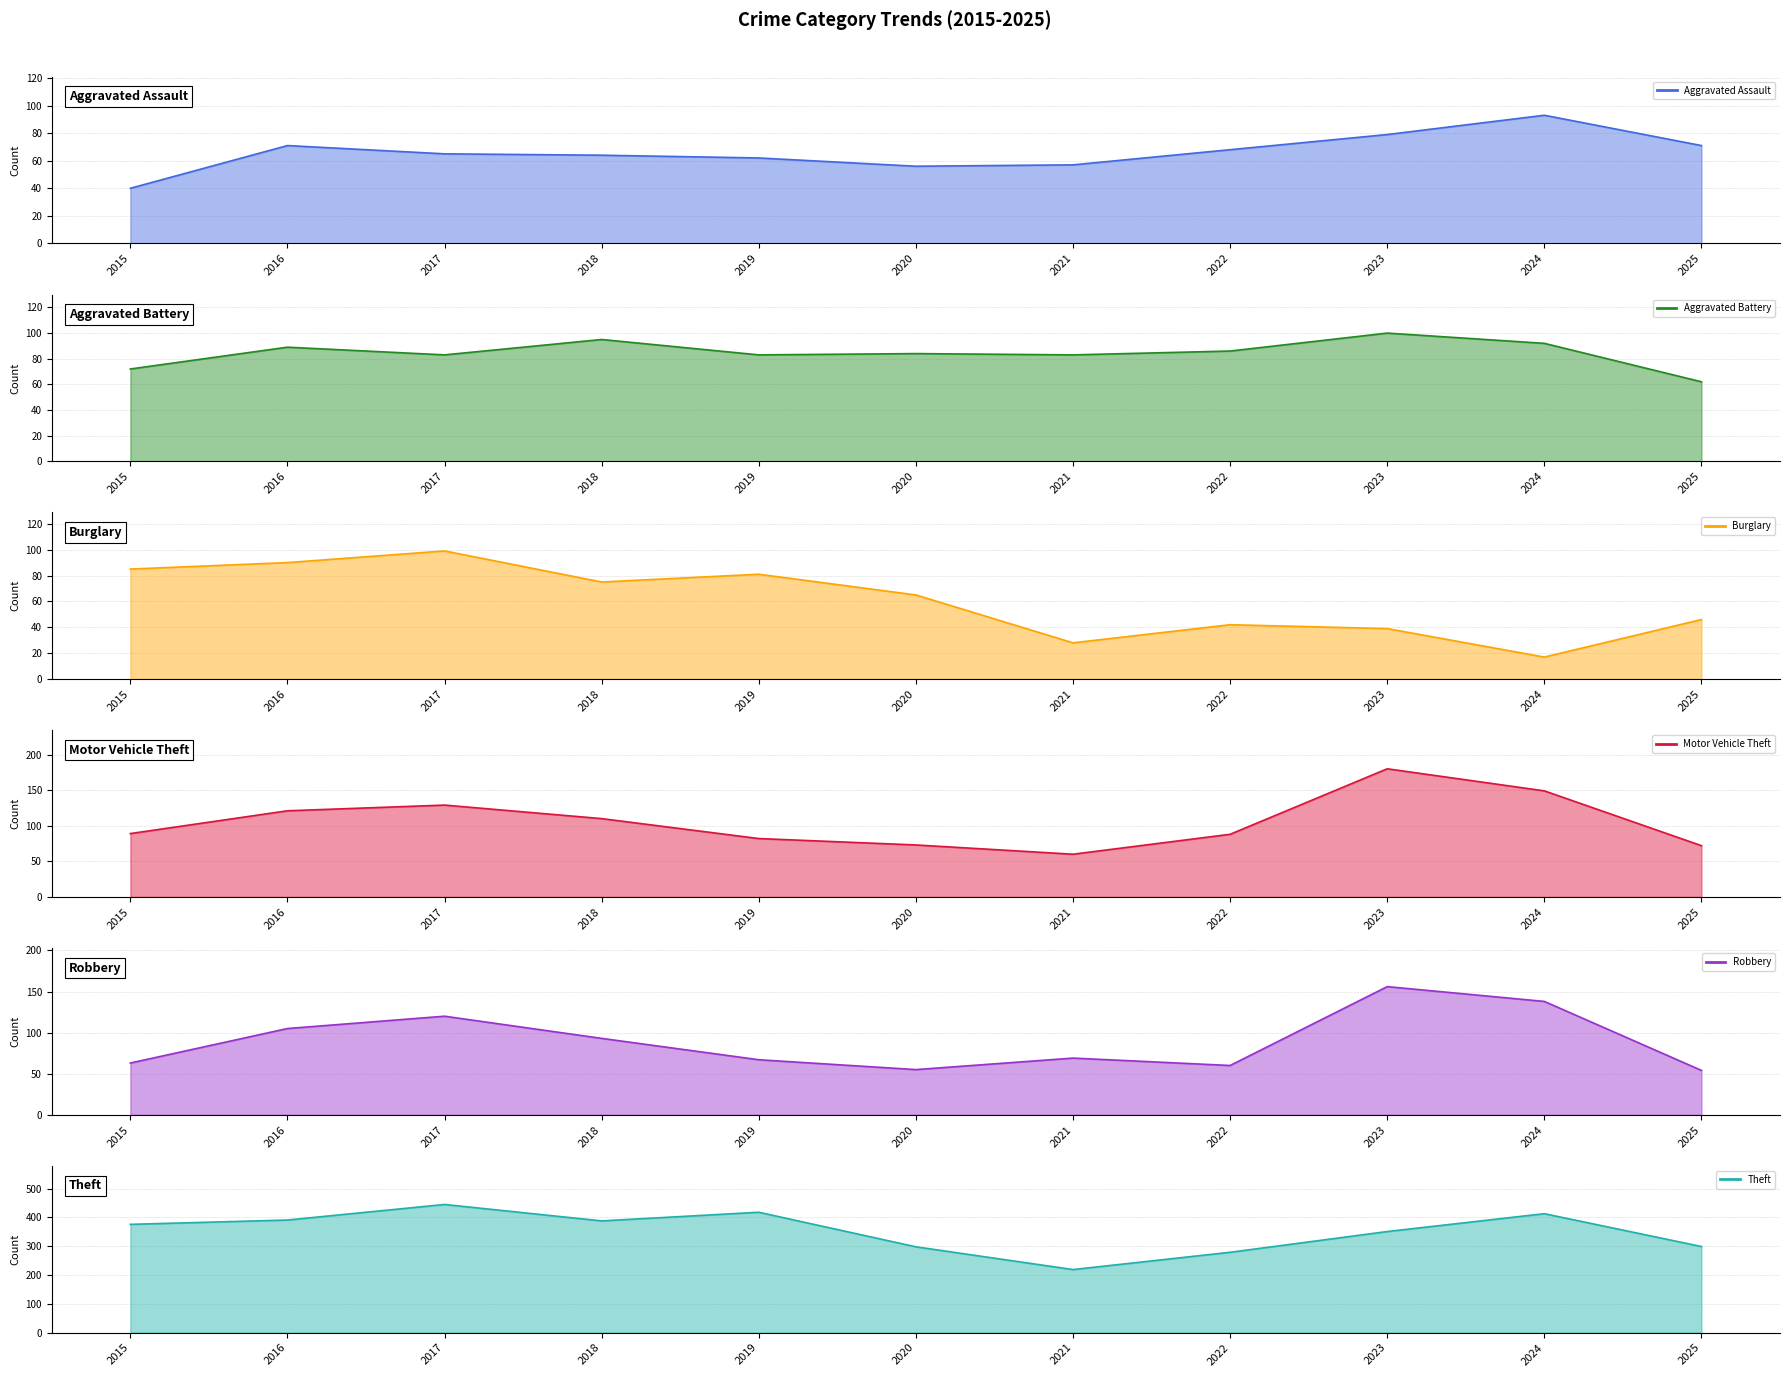

How many categories are shown in the chart?

11